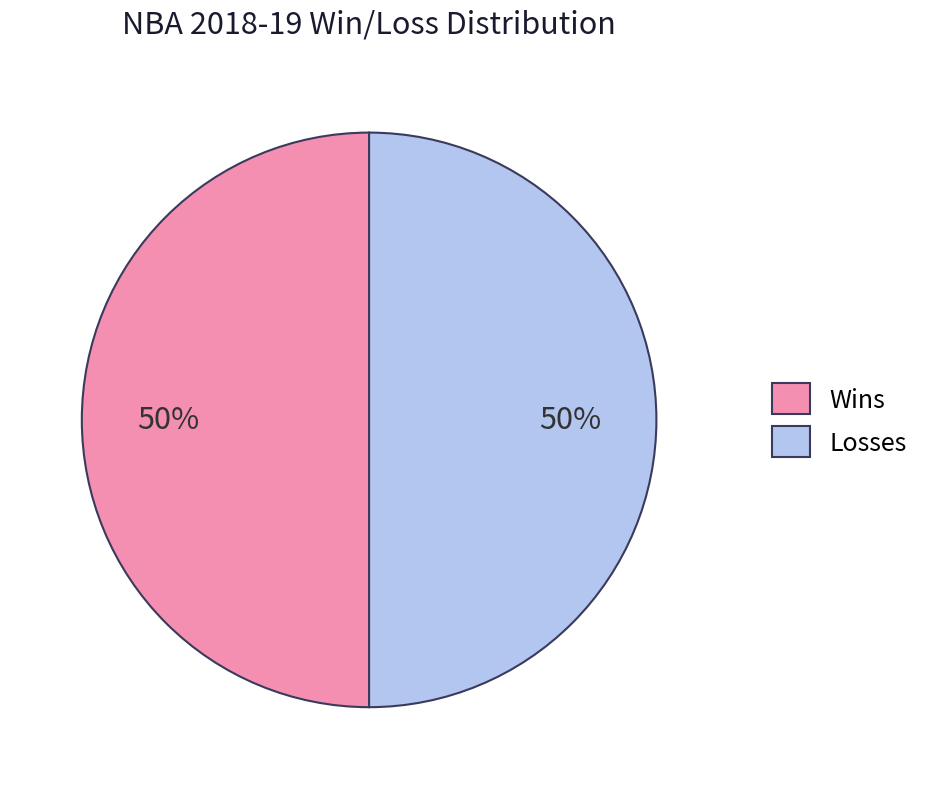

True or false: Wins accounts for 50% of the total.

True